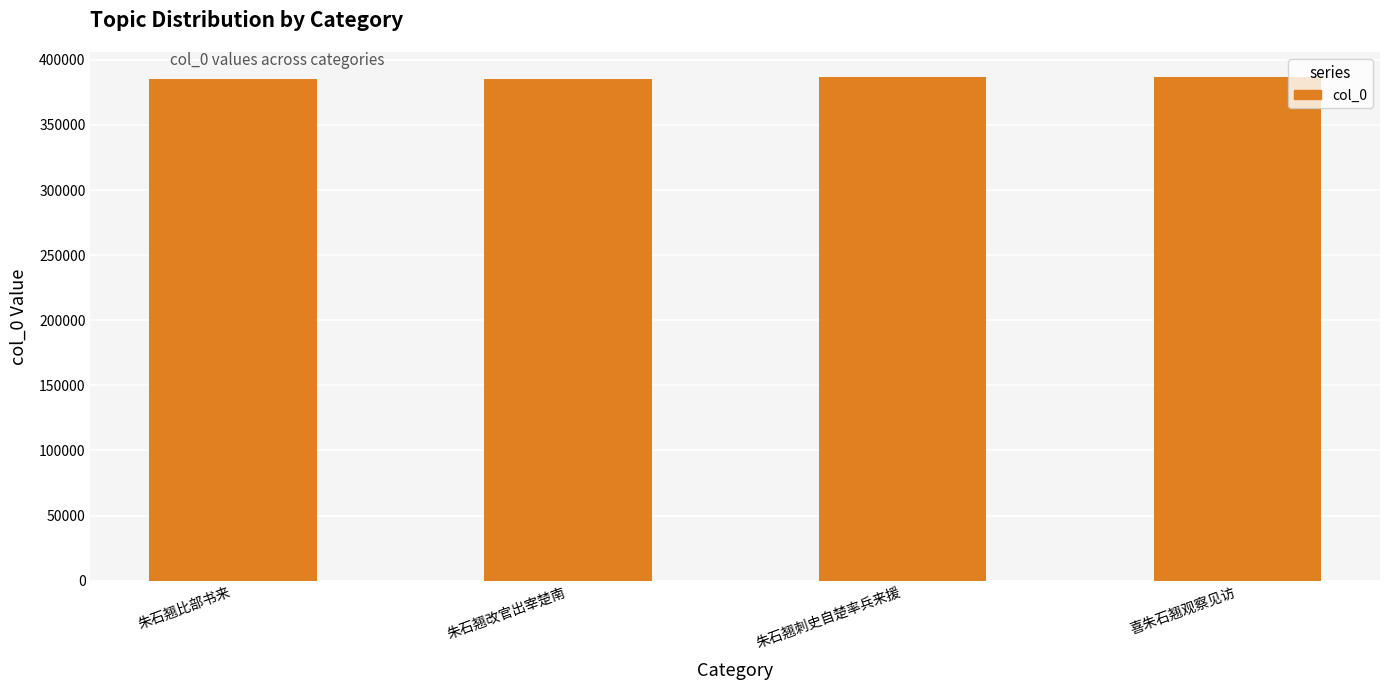

What is the label of the 4th bar from the left?

喜朱石翘观察见访